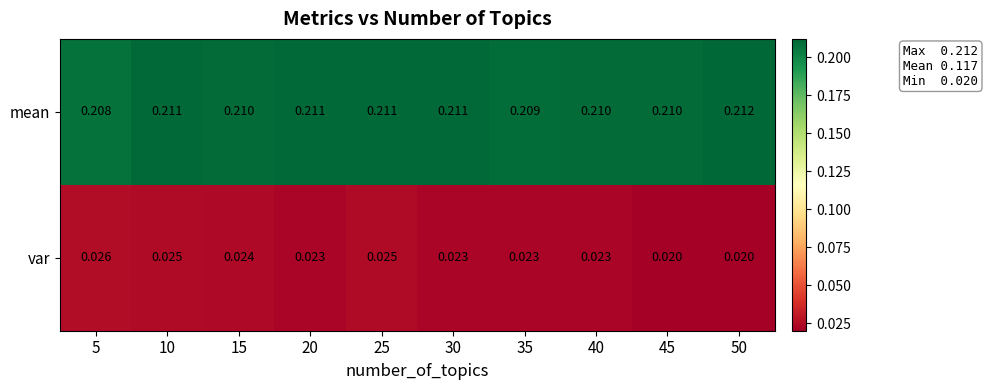

Is the value of var at 25 greater than the value of mean at 35?

No